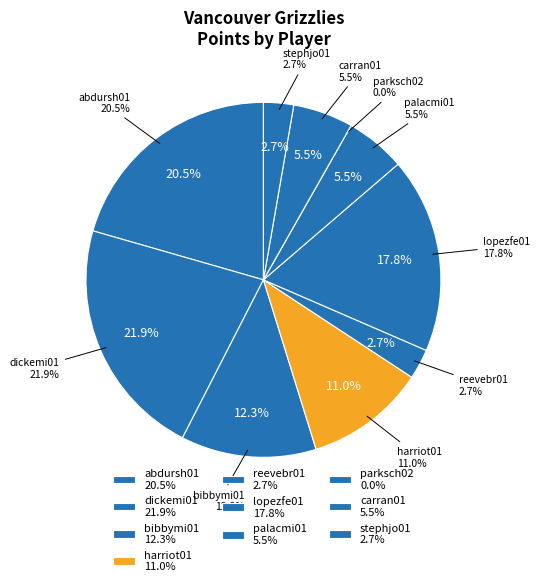

Is parksch02 the majority of the pie?

No